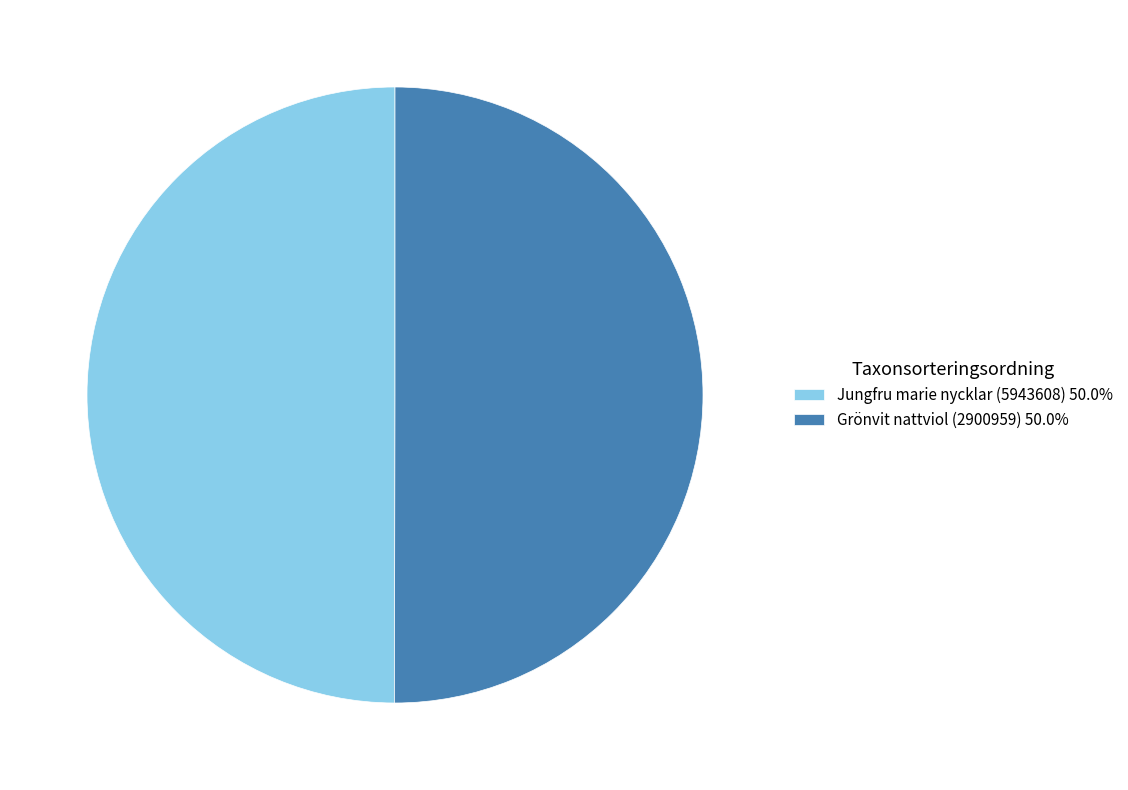

Combined, do Grönvit nattviol (2900959) 50.0% and Jungfru marie nycklar (5943608) 50.0% account for over 50%?

Yes